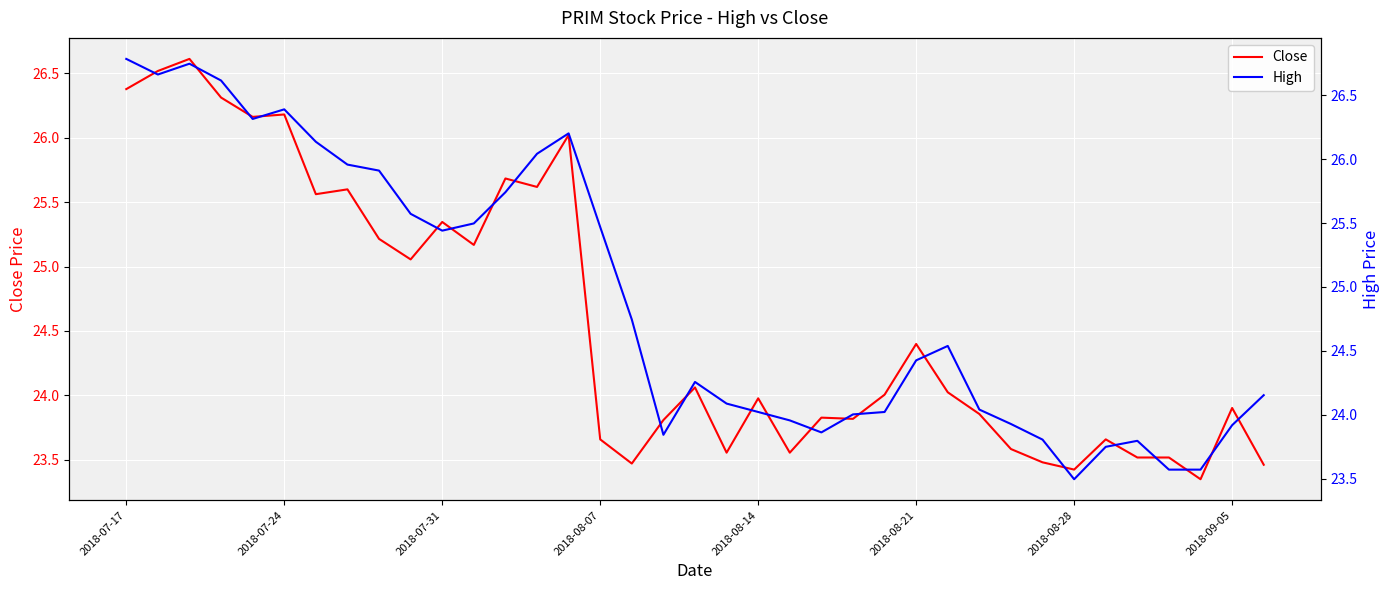

Which series changed the most between 9 and 11?

Close